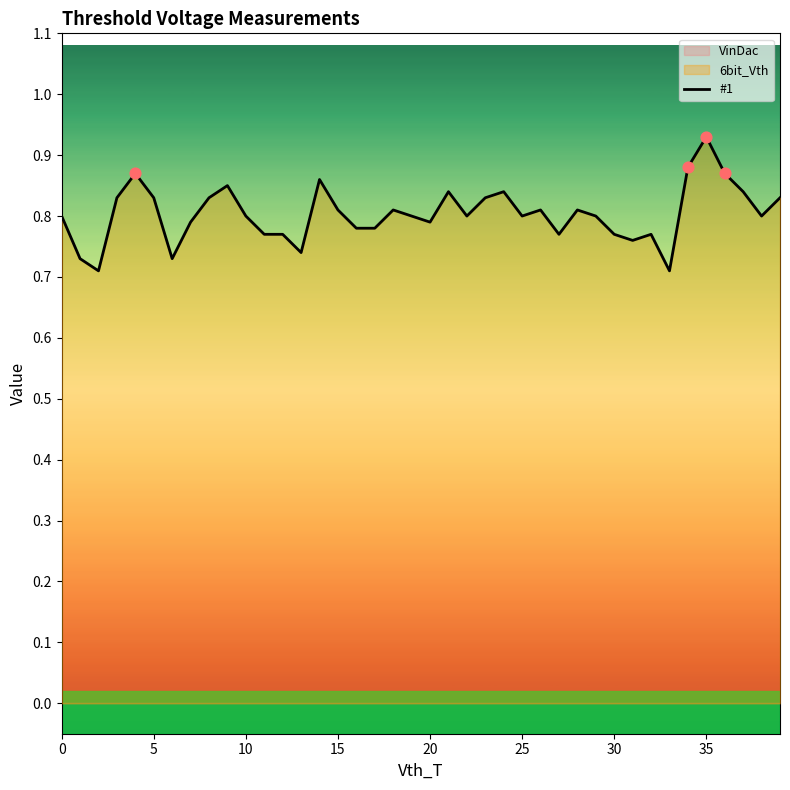

Which has a higher value, 35 or 8?

35